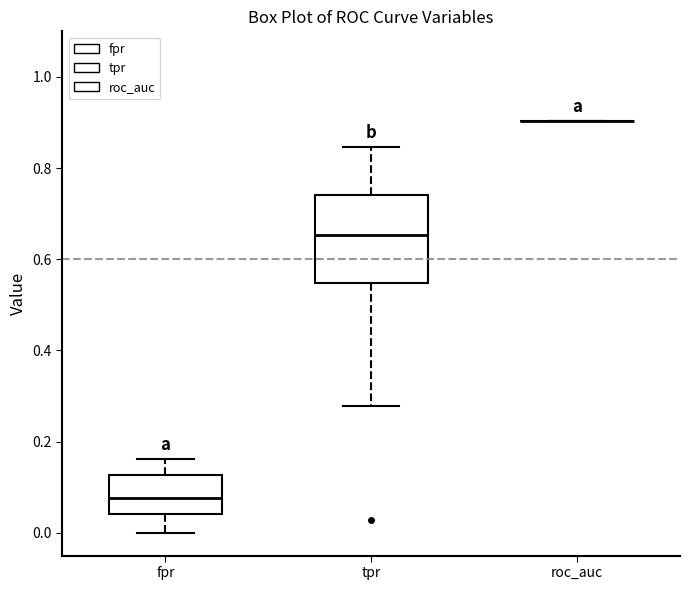

Reading left to right, transcribe this box plot: for each box, give where its median line is, the range the box spans, and where its two whiskers end, as read against the y-axis. The values are not printed on the chart, so give them approximately, as read against the axis.

fpr: median 0.08, box 0.04 to 0.12, whiskers 0.00 to 0.16
tpr: median 0.66, box 0.54 to 0.74, whiskers 0.28 to 0.84
roc_auc: box collapsed to a line at 0.90, whiskers 0.90 to 0.90